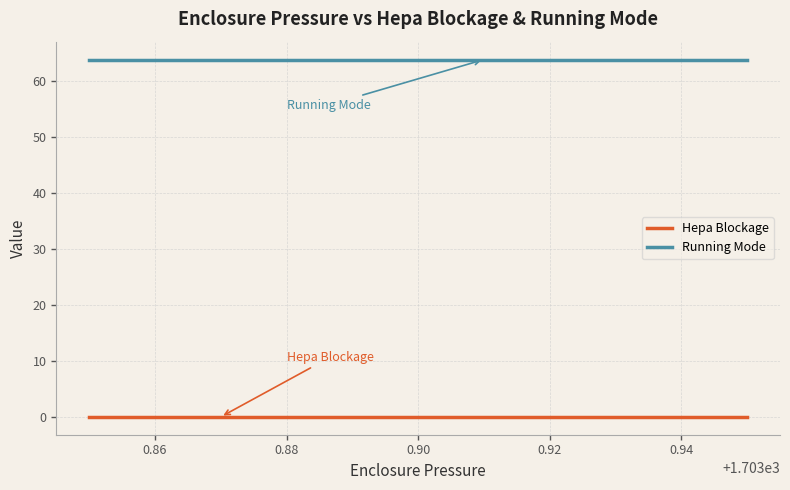

Does the chart display data point markers on the line(s)?

No